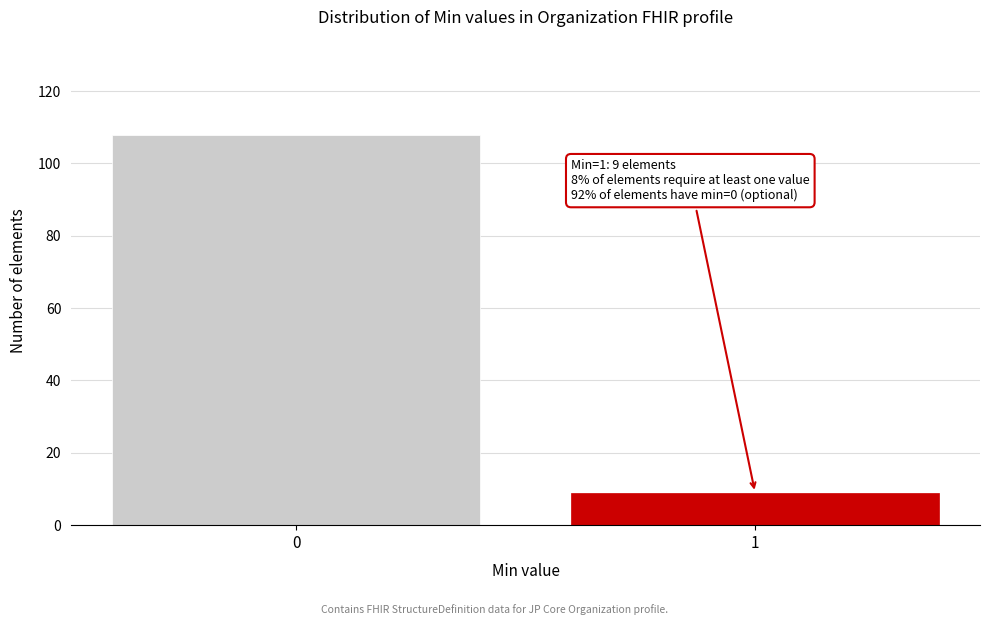

Reading right to left, transcribe all the data shown in this chart.

1=9	0=108